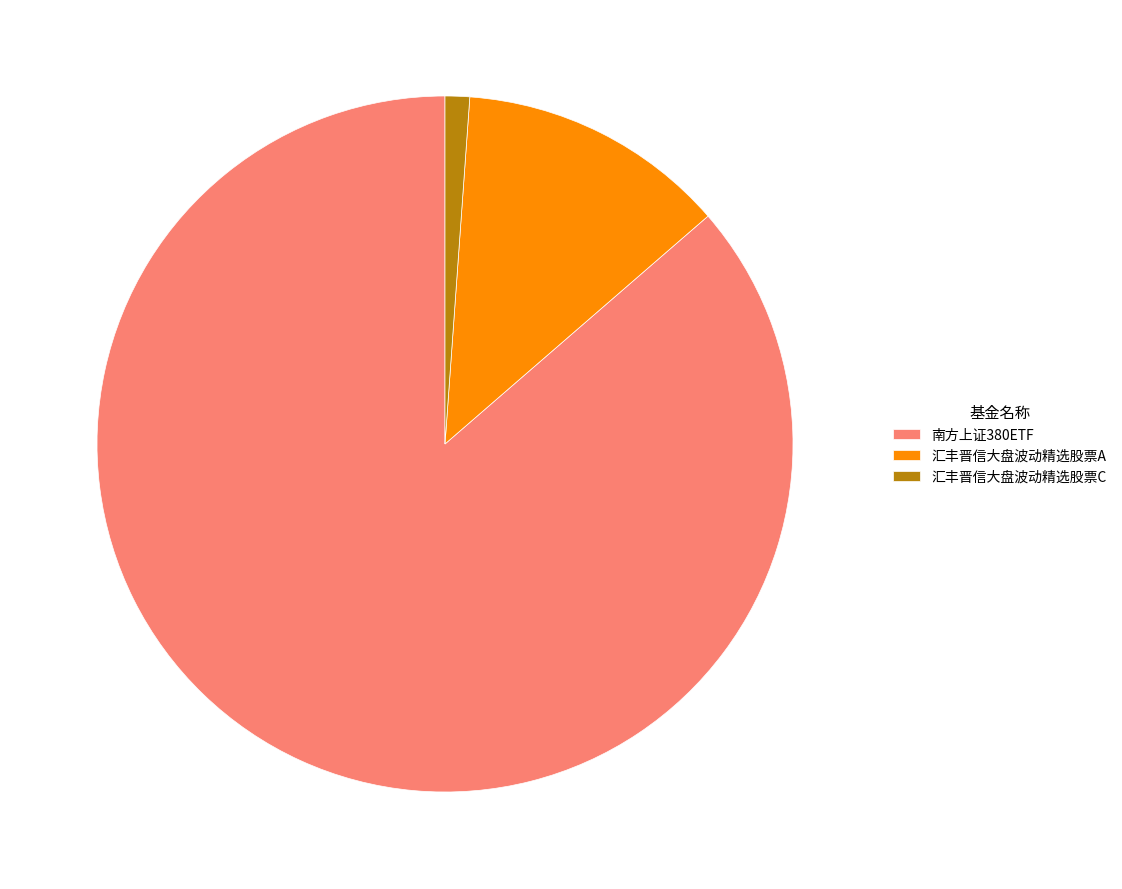

Between 汇丰晋信大盘波动精选股票C and 汇丰晋信大盘波动精选股票A, which is larger?

汇丰晋信大盘波动精选股票A